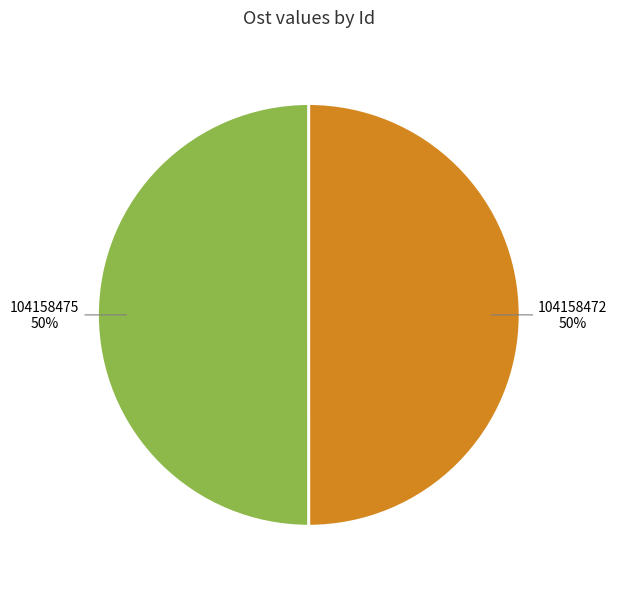

To the nearest percent, what is the average slice percentage?

50%